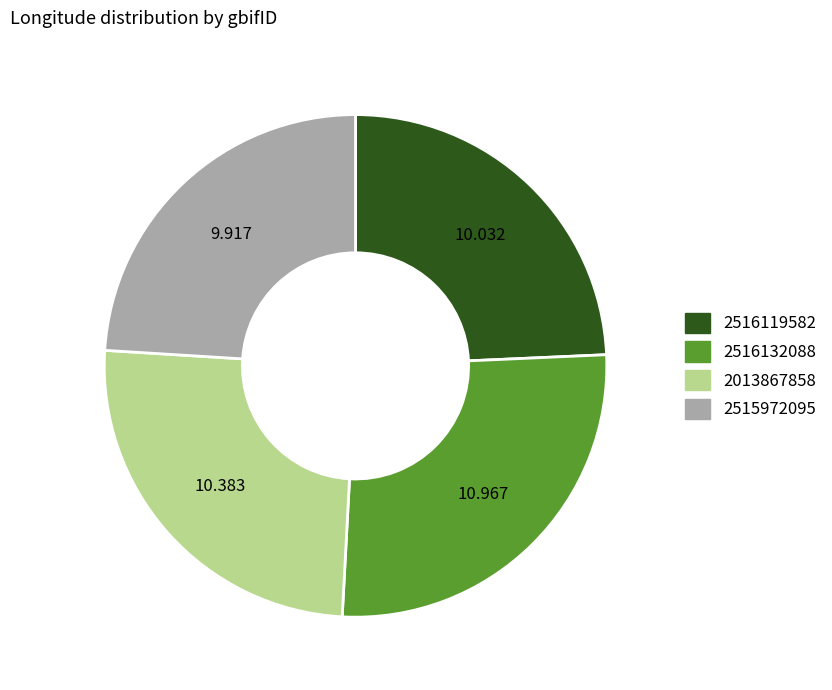

Which slice is the largest?

2516132088